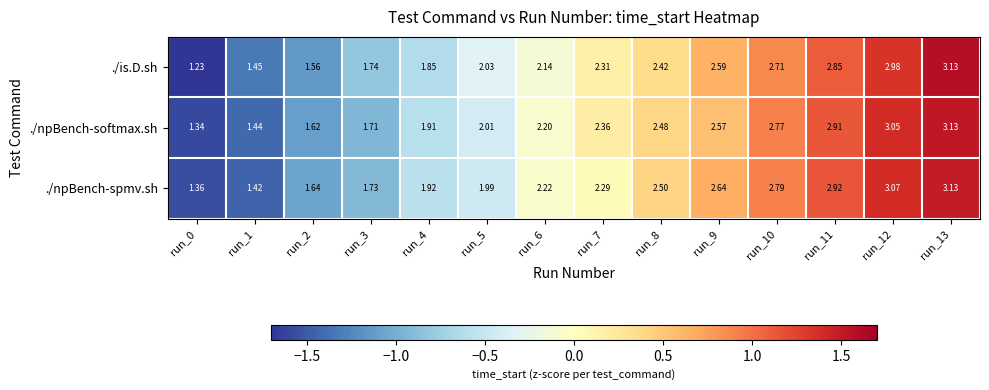

Which series has the largest total across all categories?

./npBench-spmv.sh